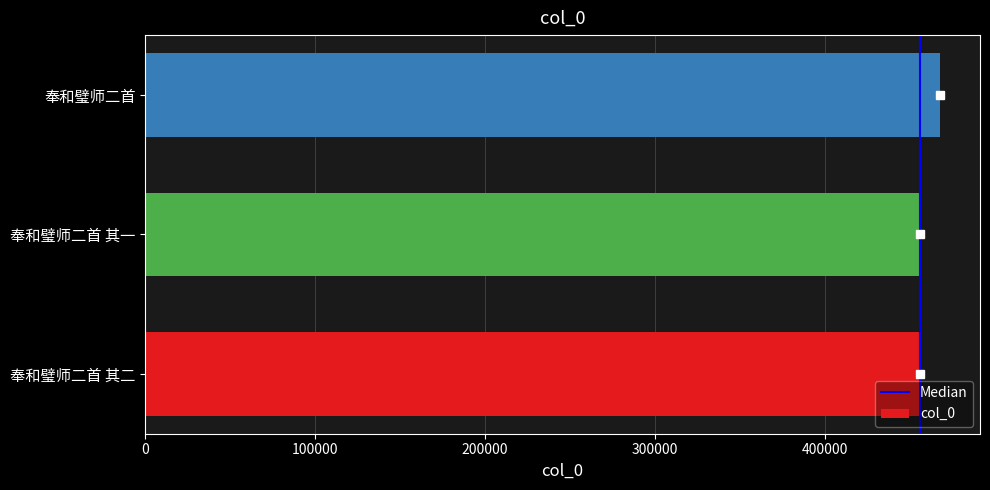

What is the change in value from 奉和璧师二首 其二 to 奉和璧师二首?

+11785